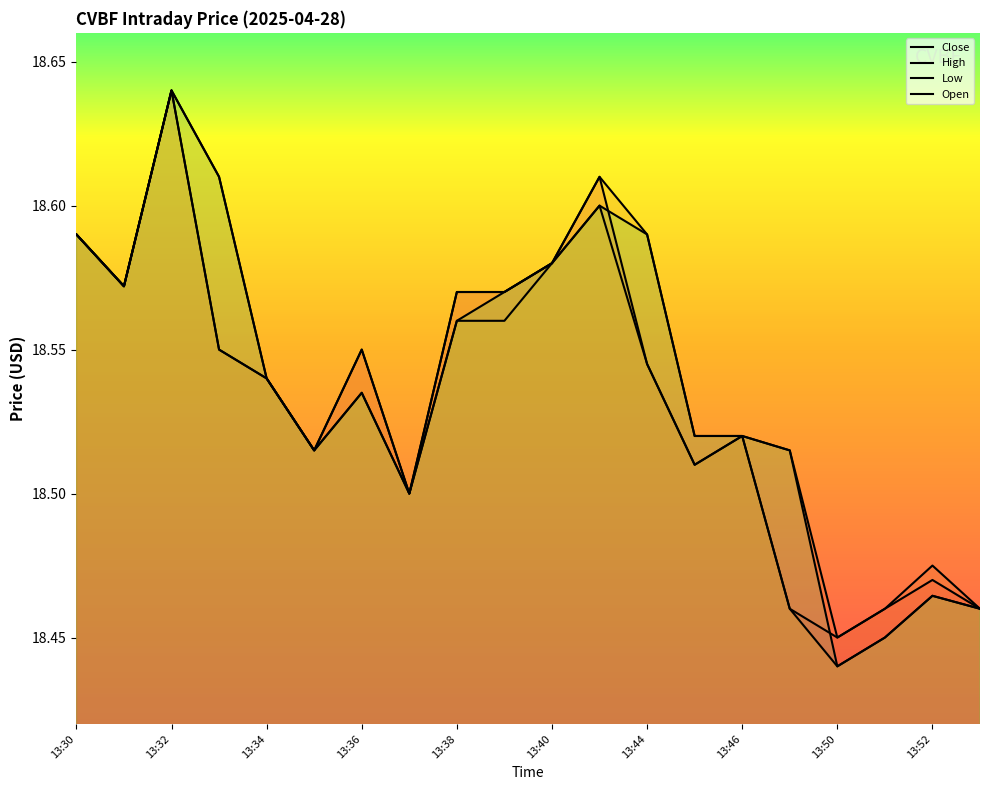

How many interior local peaks does the High series have?

4